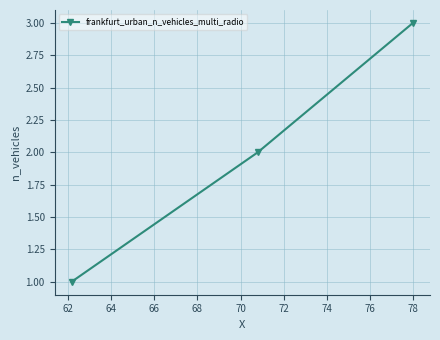

What is the greatest value displayed?

3